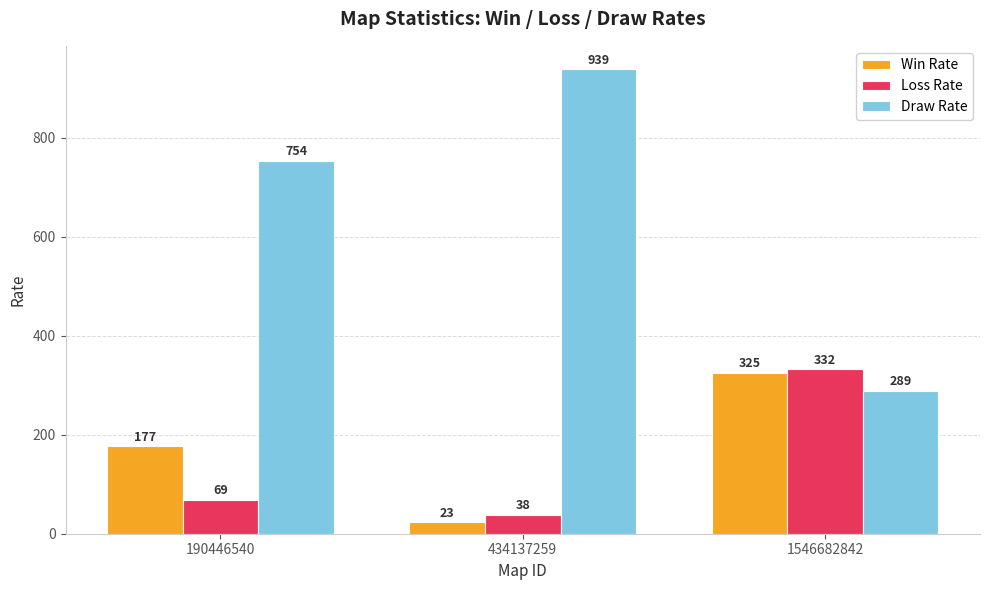

What is the average value of the Win Rate series?

175